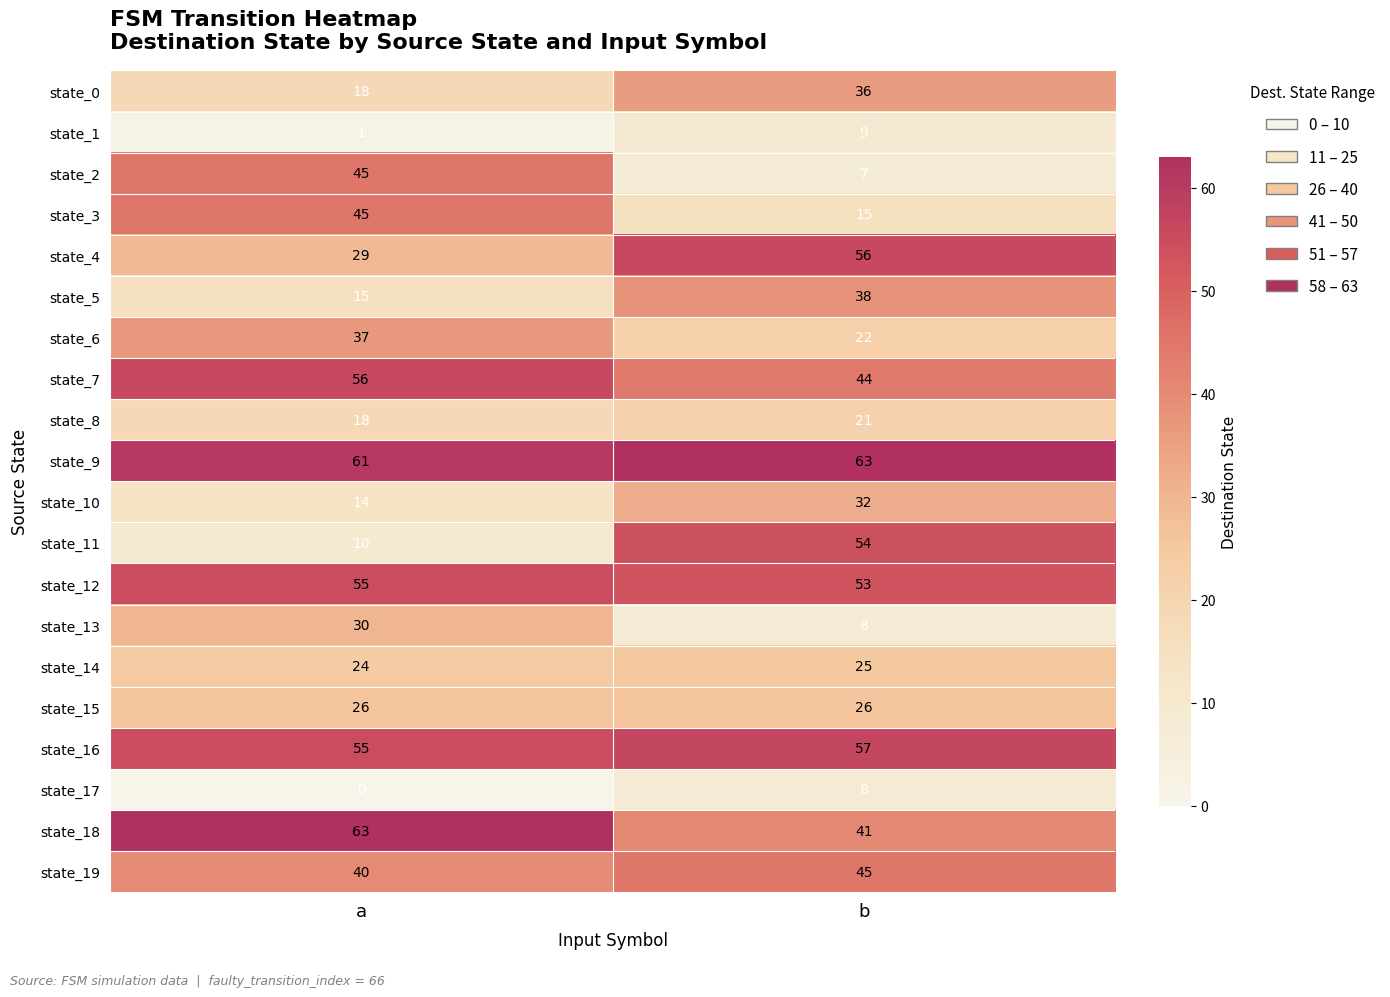

What is the approximate value of state_12 at b?

53